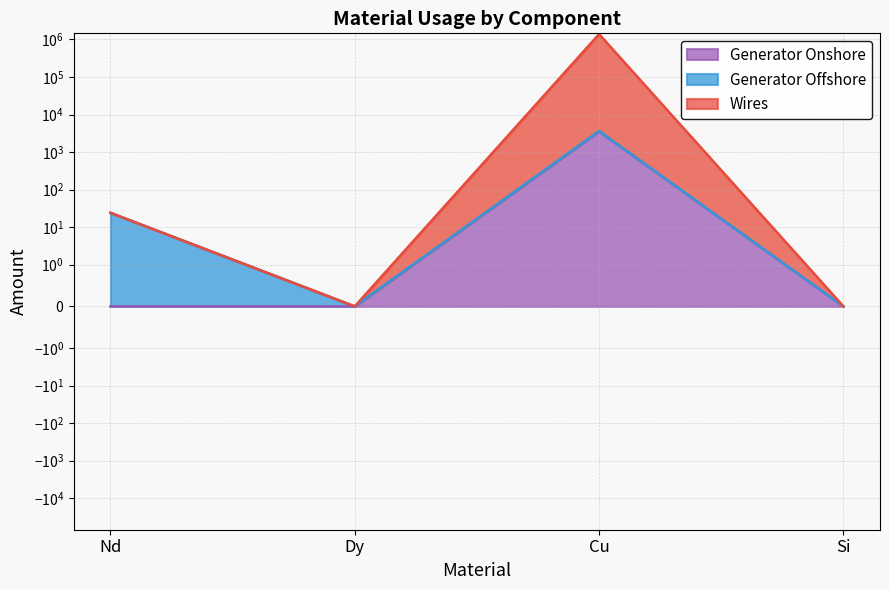

True or false: Generator Onshore and Wires intersect in this chart.

False